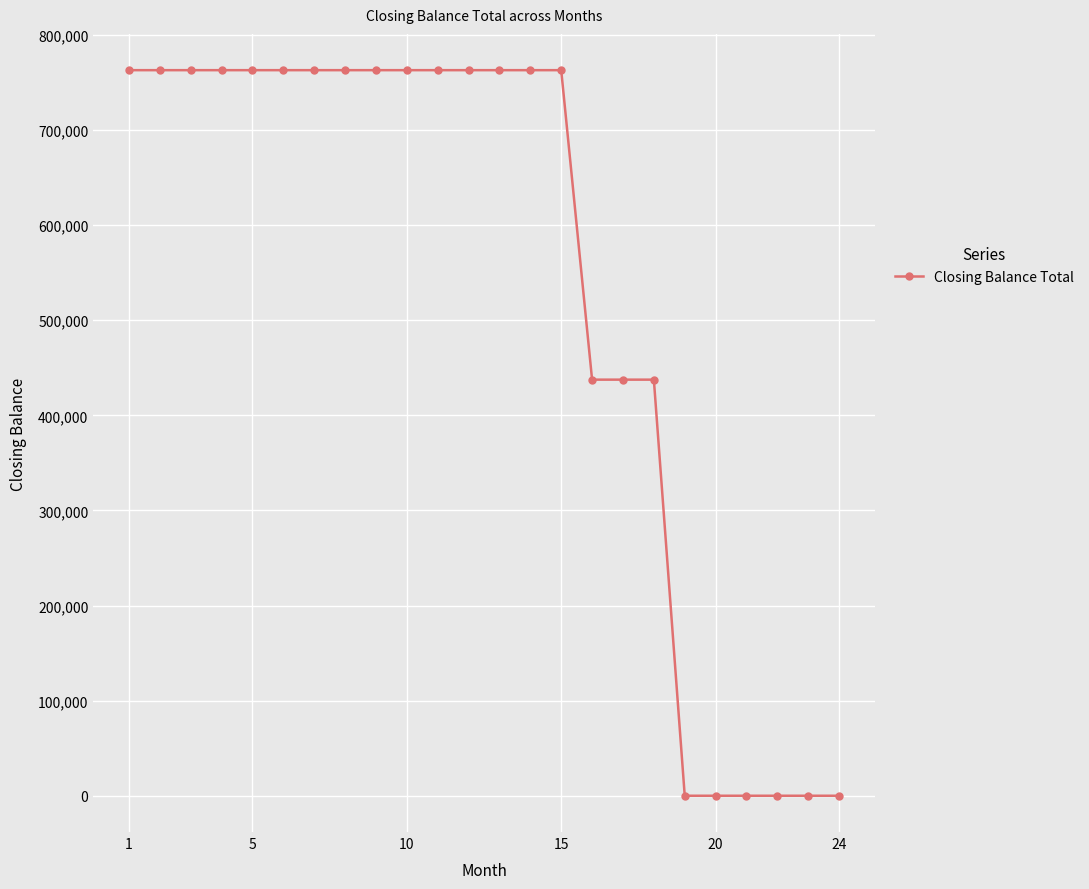

What is the greatest value displayed?

762900